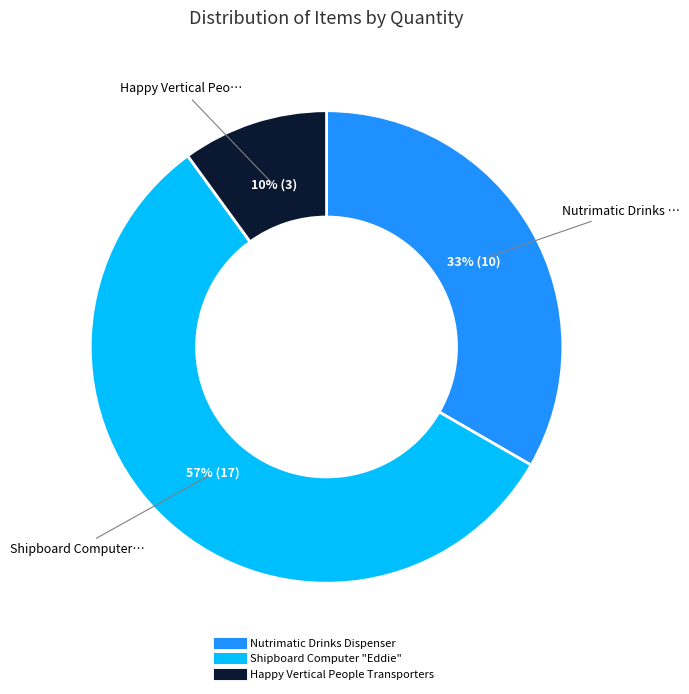

Is it true that Shipboard Computer "Eddie" is 44% of the pie?

False